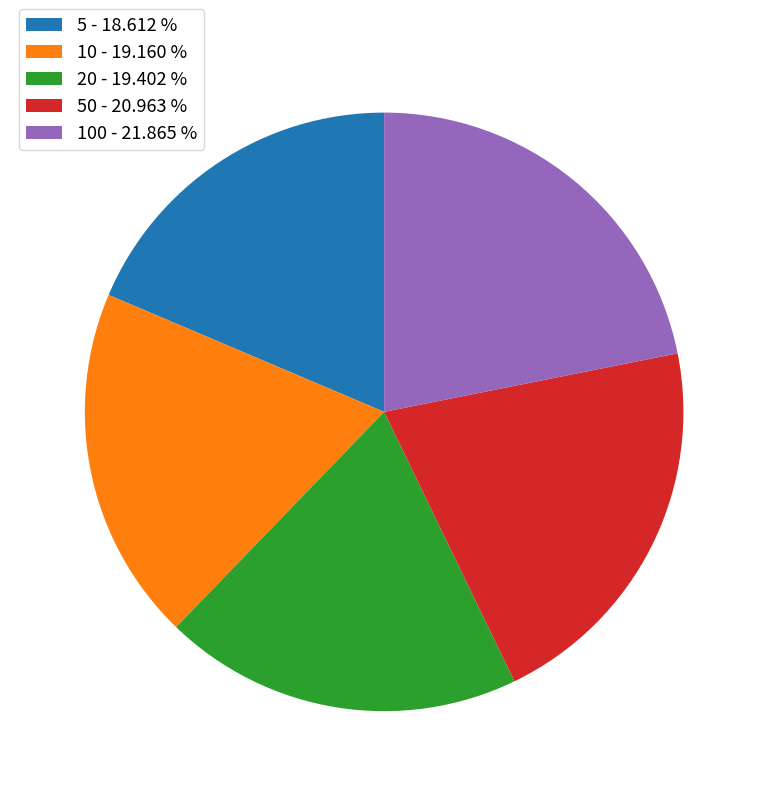

Does 100 - 21.865 % account for over 50% of the chart?

No